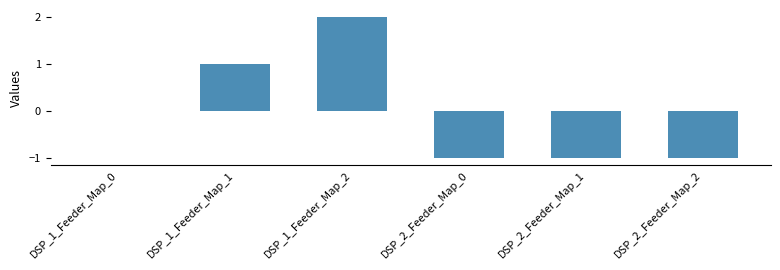

Reading left to right, list all the values displayed in this chart.

DSP_1_Feeder_Map_0=0	DSP_1_Feeder_Map_1=1	DSP_1_Feeder_Map_2=2	DSP_2_Feeder_Map_0=-1	DSP_2_Feeder_Map_1=-1	DSP_2_Feeder_Map_2=-1